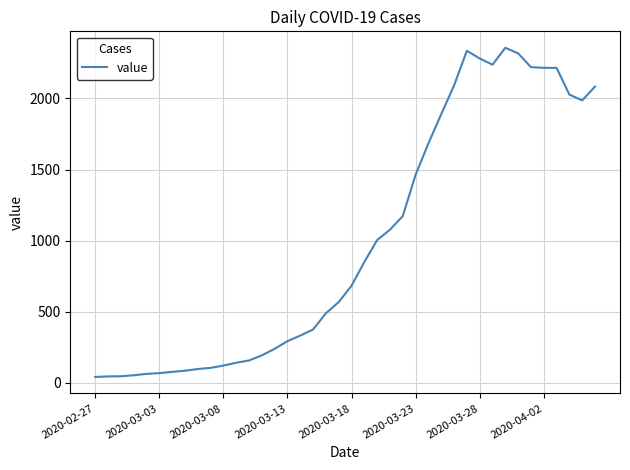

What is the greatest value displayed?

2356